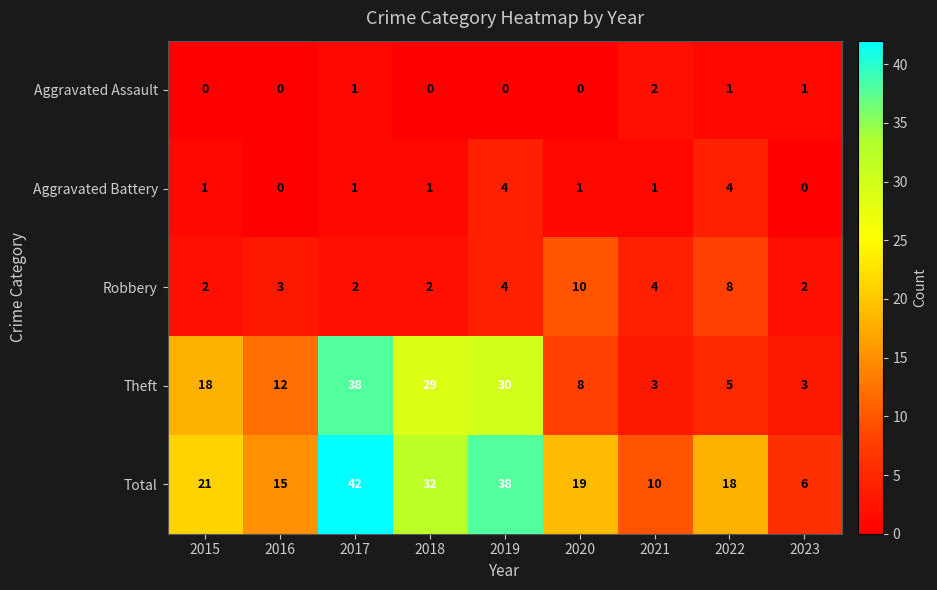

What is the spread (max minus min) of values at 2022?

17